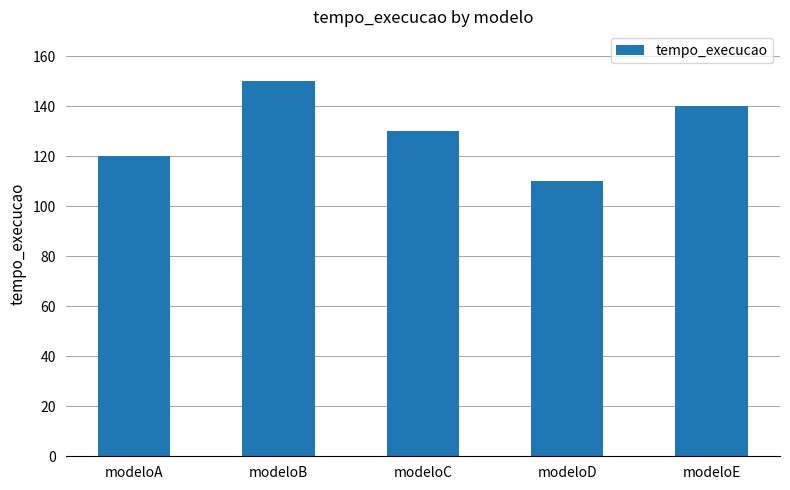

What is the average value?

130